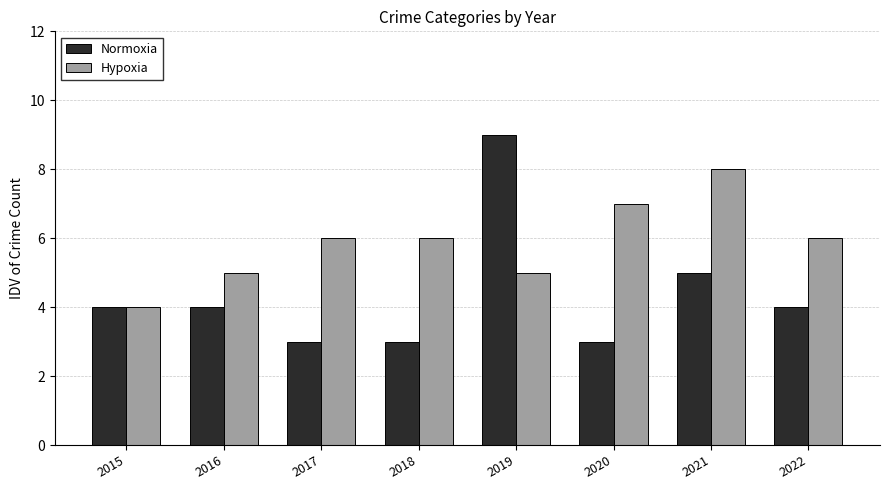

Which series has the largest total across all categories?

Hypoxia